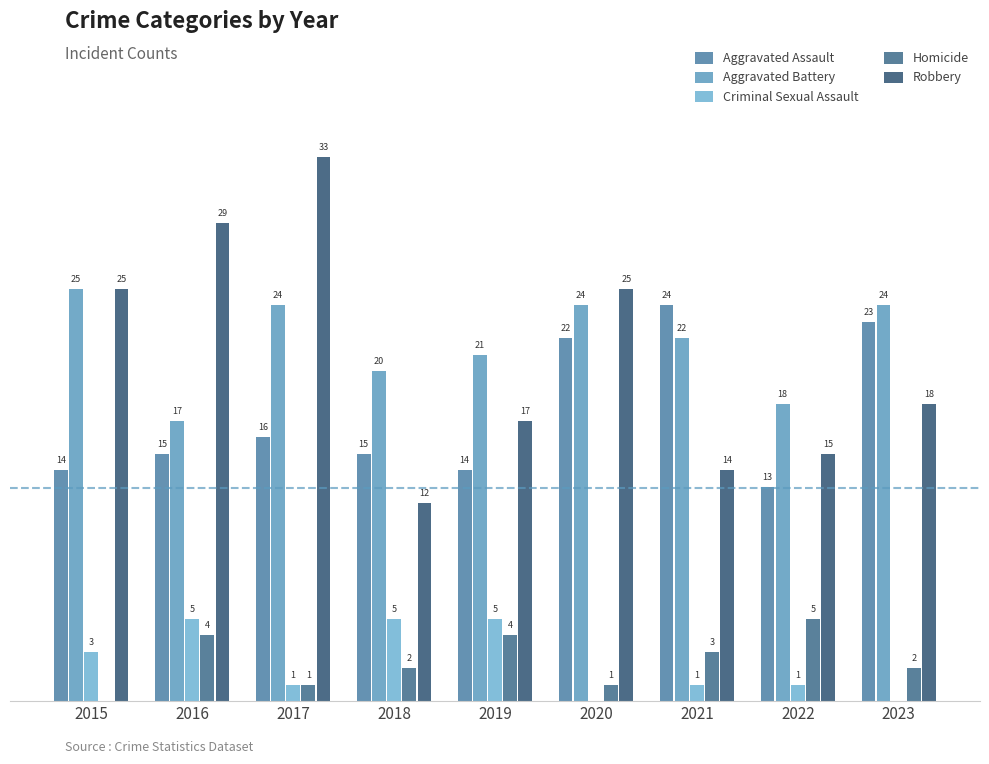

What value does the Homicide series have at 2023?

2